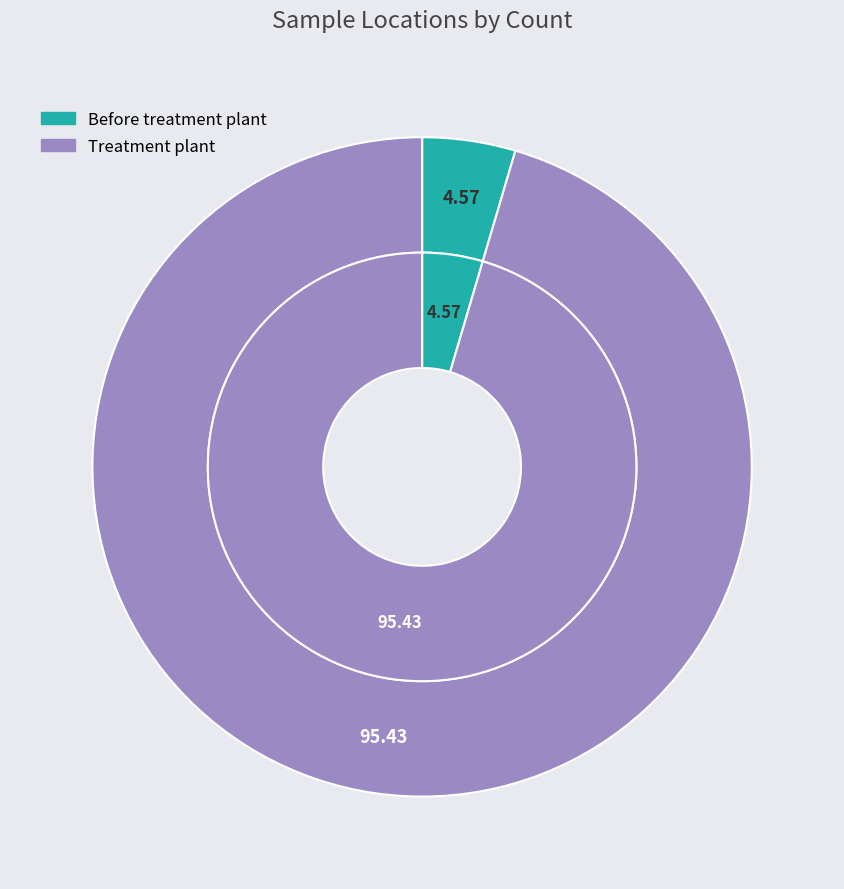

What portion of the pie excludes Before treatment plant?

95.4%